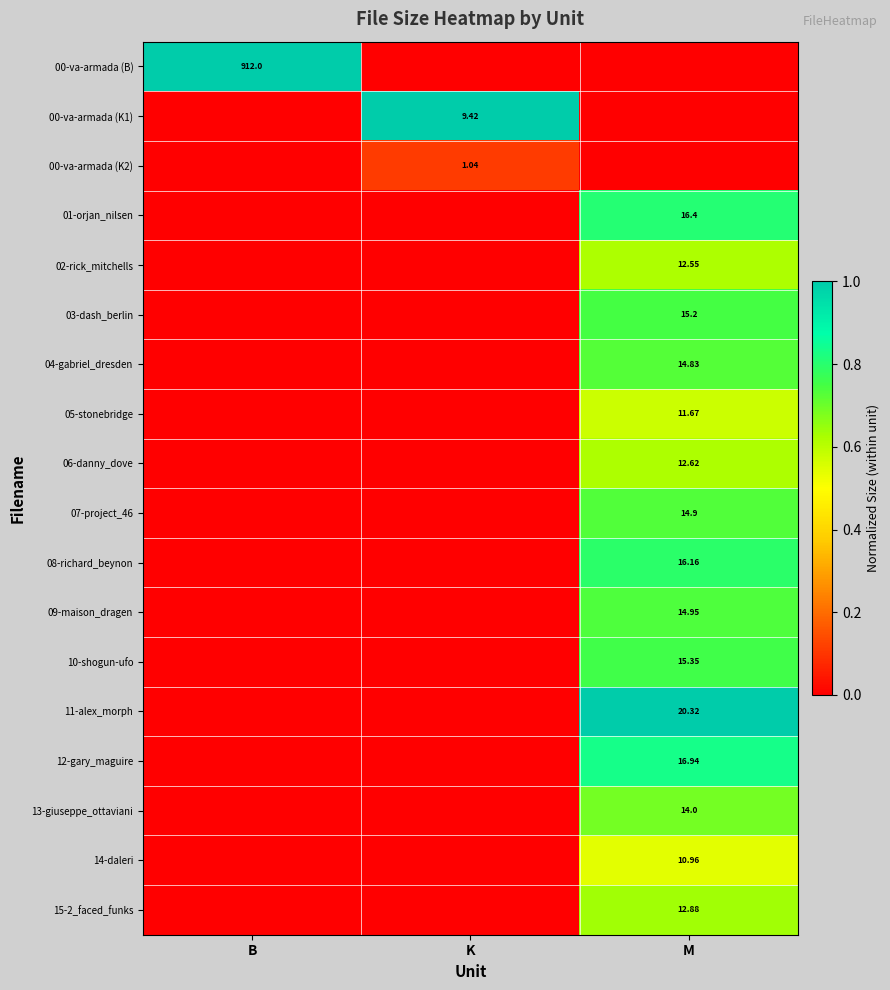

What is the sum of all 15-2_faced_funks values?

0.6